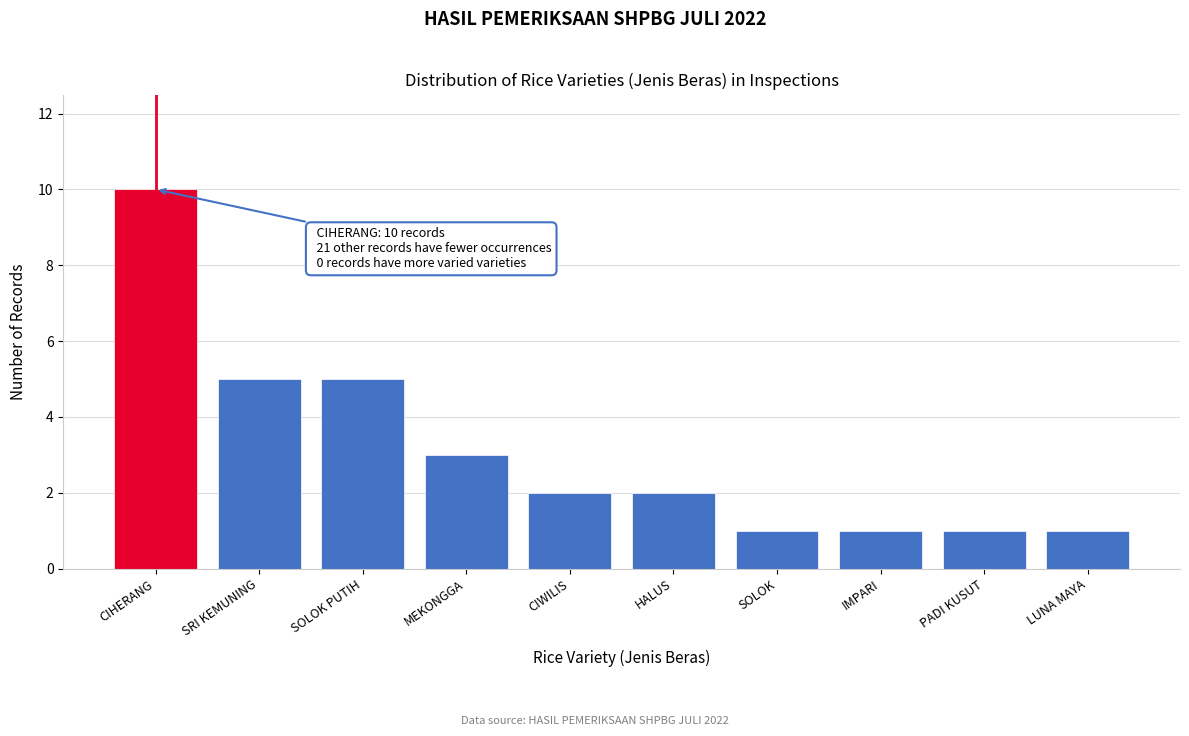

Reading left to right, extract all data points from this chart.

10	5	5	3	2	2	1	1	1	1